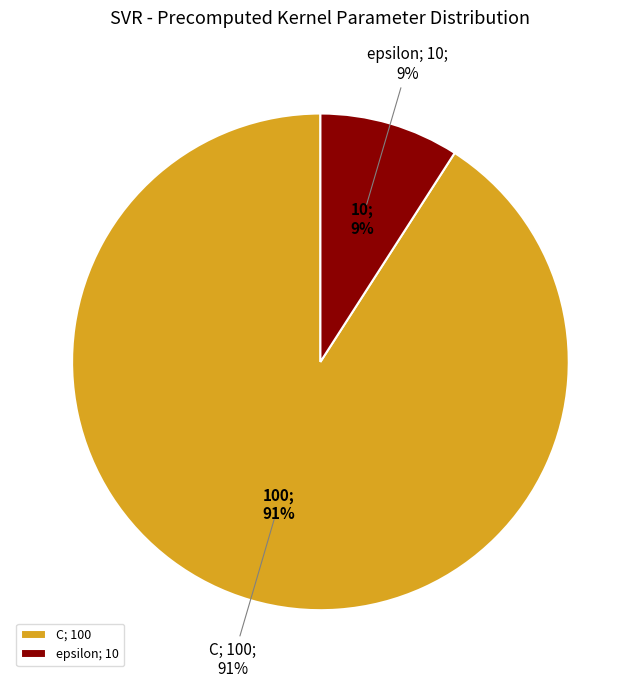

True or false: C accounts for 91% of the total.

True